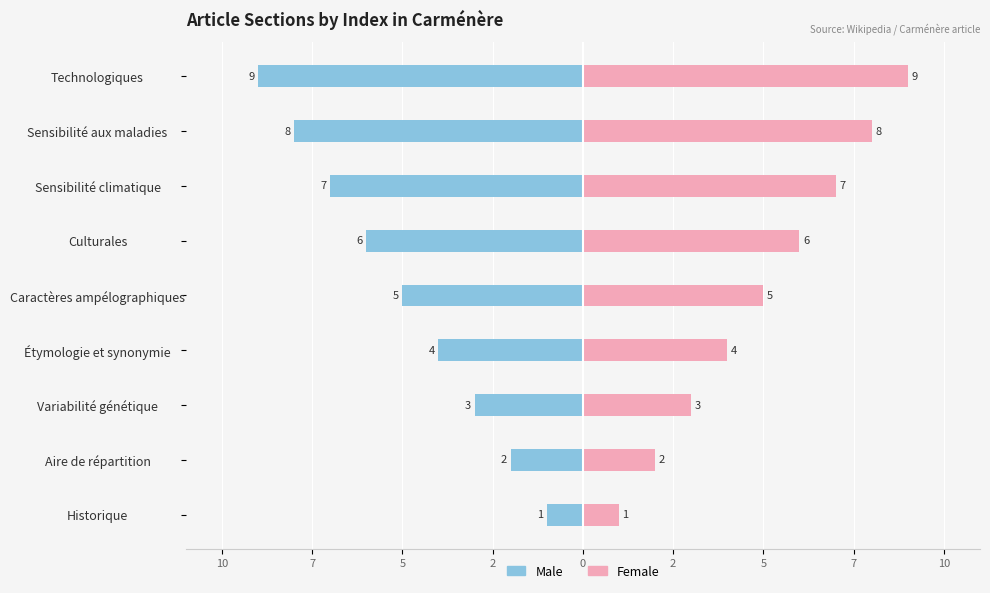

The value of Female at Sensibilité climatique is 7. True or false?

True